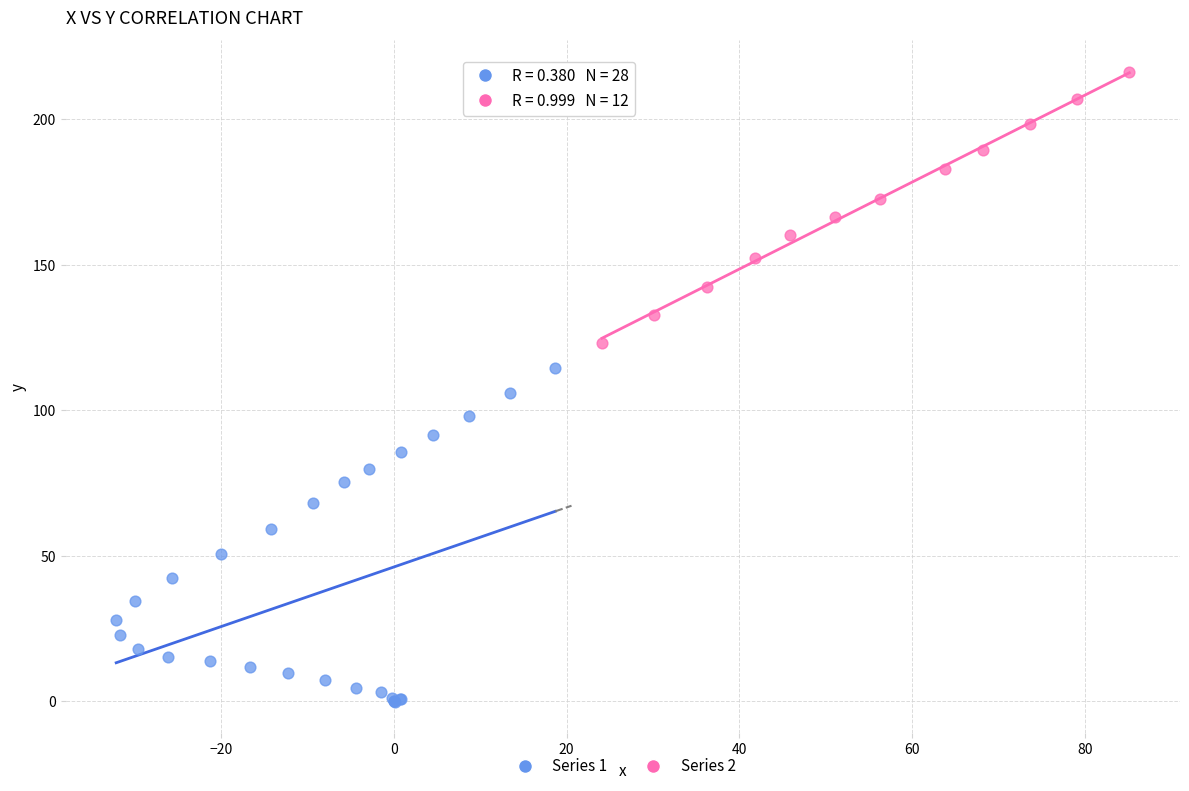

What are all the series names shown in the legend?

Series 1, Series 2